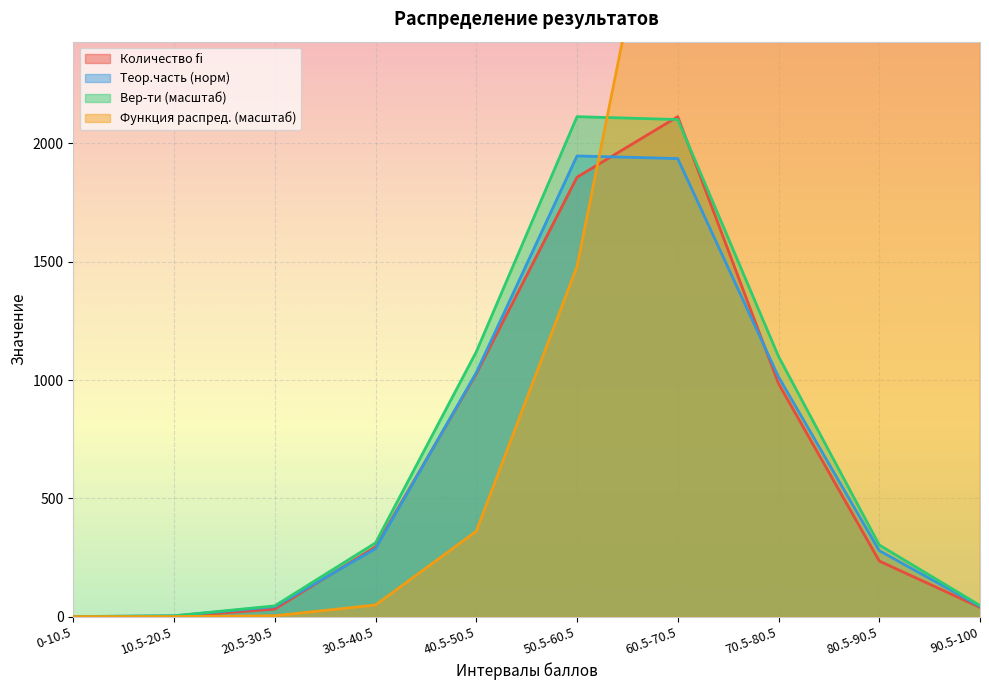

Is the value of Вер-ти (масштаб) at 30.5-40.5 greater than the value of Теор.часть (норм) at 70.5-80.5?

No